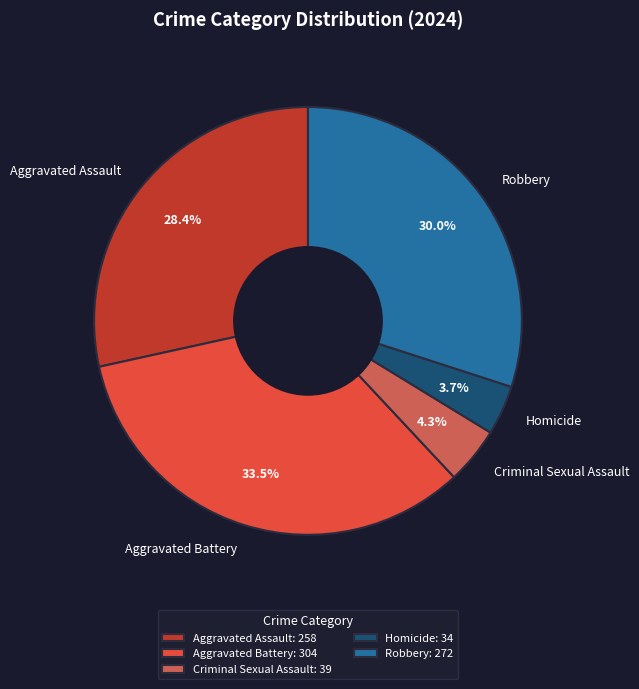

How much of the chart is everything except Homicide?

96.3%